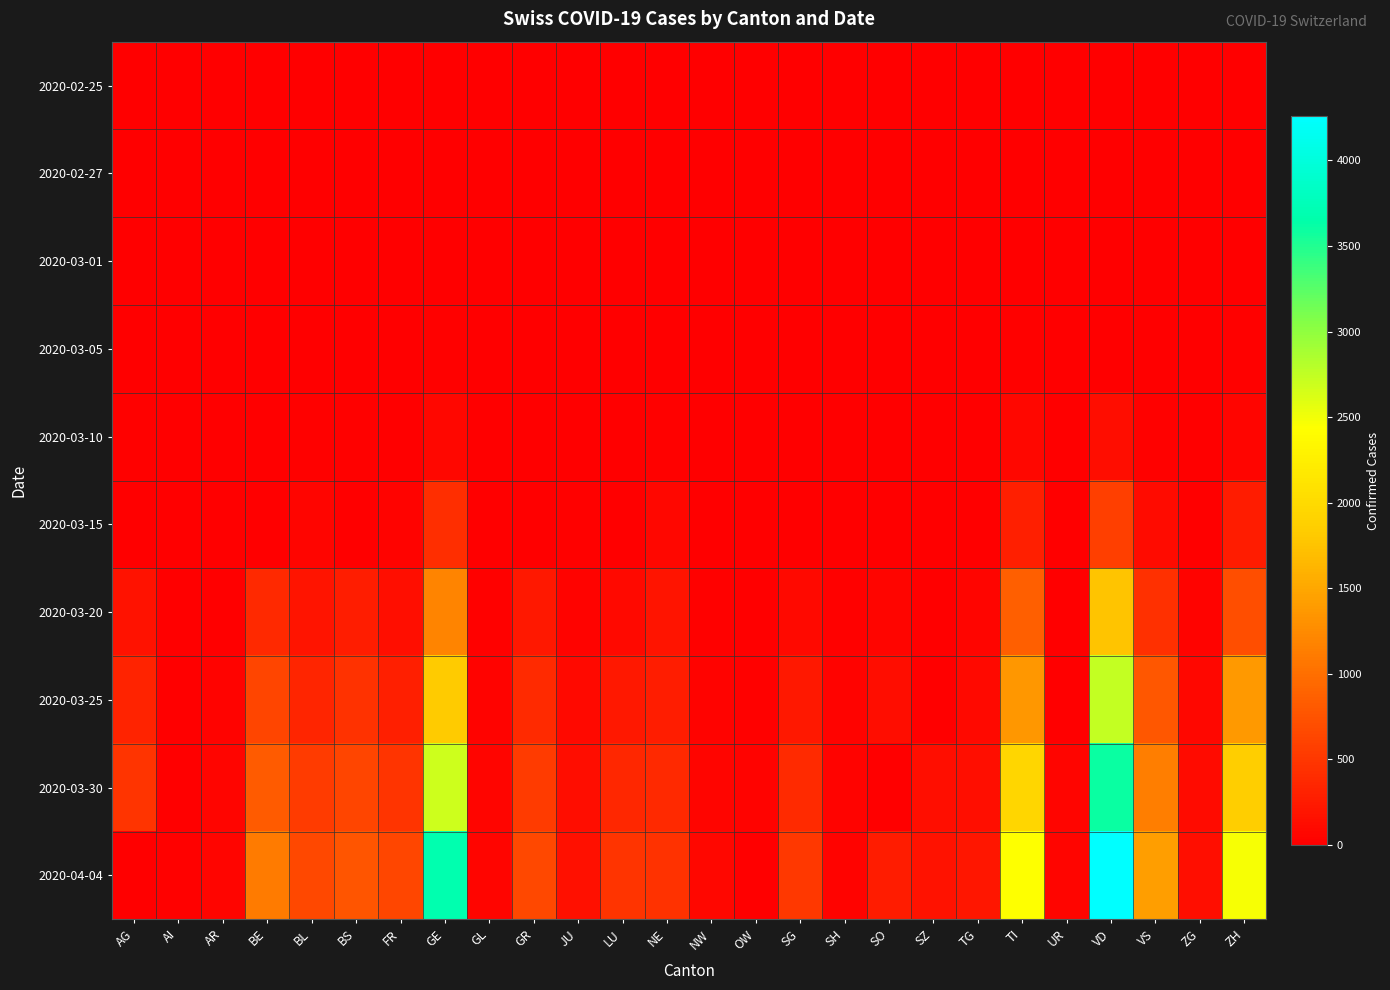

Reading left to right, extract all data points from this chart.

2020-02-25: AG=0	AI=0	AR=0	BE=0	BL=0	BS=0	FR=0	GE=0	GL=0	GR=0	JU=0	LU=0	NE=0	NW=0	OW=0	SG=0	SH=0	SO=0	SZ=0	TG=0	TI=0	UR=0	VD=0	VS=0	ZG=0	ZH=0
2020-02-27: AG=0	AI=0	AR=0	BE=0	BL=0	BS=1	FR=0	GE=1	GL=0	GR=0	JU=1	LU=0	NE=0	NW=0	OW=0	SG=0	SH=0	SO=0	SZ=0	TG=0	TI=1	UR=0	VD=0	VS=0	ZG=0	ZH=2
2020-03-01: AG=0	AI=0	AR=0	BE=2	BL=2	BS=1	FR=1	GE=9	GL=0	GR=0	JU=1	LU=0	NE=1	NW=0	OW=0	SG=0	SH=0	SO=0	SZ=0	TG=0	TI=2	UR=0	VD=0	VS=2	ZG=0	ZH=7
2020-03-05: AG=9	AI=0	AR=1	BE=0	BL=6	BS=8	FR=6	GE=17	GL=0	GR=0	JU=4	LU=0	NE=9	NW=0	OW=0	SG=0	SH=0	SO=0	SZ=0	TG=0	TI=25	UR=0	VD=0	VS=5	ZG=2	ZH=23
2020-03-10: AG=17	AI=0	AR=0	BE=0	BL=22	BS=33	FR=0	GE=75	GL=1	GR=0	JU=7	LU=0	NE=31	NW=0	OW=0	SG=0	SH=0	SO=0	SZ=0	TG=0	TI=75	UR=0	VD=130	VS=22	ZG=10	ZH=62
2020-03-15: AG=0	AI=0	AR=0	BE=0	BL=54	BS=0	FR=40	GE=421	GL=10	GR=0	JU=19	LU=0	NE=74	NW=8	OW=0	SG=0	SH=1	SO=0	SZ=13	TG=0	TI=293	UR=0	VD=567	VS=115	ZG=13	ZH=250
2020-03-20: AG=168	AI=0	AR=0	BE=377	BL=184	BS=270	FR=145	GE=1185	GL=20	GR=226	JU=44	LU=92	NE=189	NW=28	OW=0	SG=98	SH=17	SO=66	SZ=0	TG=50	TI=849	UR=7	VD=1756	VS=436	ZG=48	ZH=711
2020-03-25: AG=319	AI=9	AR=34	BE=624	BL=341	BS=462	FR=293	GE=1823	GL=40	GR=393	JU=92	LU=228	NE=280	NW=44	OW=27	SG=228	SH=35	SO=129	SZ=0	TG=97	TI=1354	UR=0	VD=2740	VS=793	ZG=80	ZH=1370
2020-03-30: AG=481	AI=14	AR=50	BE=826	BL=539	BS=617	FR=477	GE=2686	GL=51	GR=535	JU=128	LU=351	NE=378	NW=63	OW=46	SG=389	SH=42	SO=0	SZ=135	TG=149	TI=1962	UR=53	VD=3607	VS=1144	ZG=112	ZH=1861
2020-04-04: AG=0	AI=21	AR=66	BE=1106	BL=656	BS=767	FR=638	GE=3690	GL=61	GR=657	JU=154	LU=469	NE=452	NW=80	OW=0	SG=504	SH=47	SO=250	SZ=168	TG=209	TI=2442	UR=66	VD=4260	VS=1416	ZG=146	ZH=2466